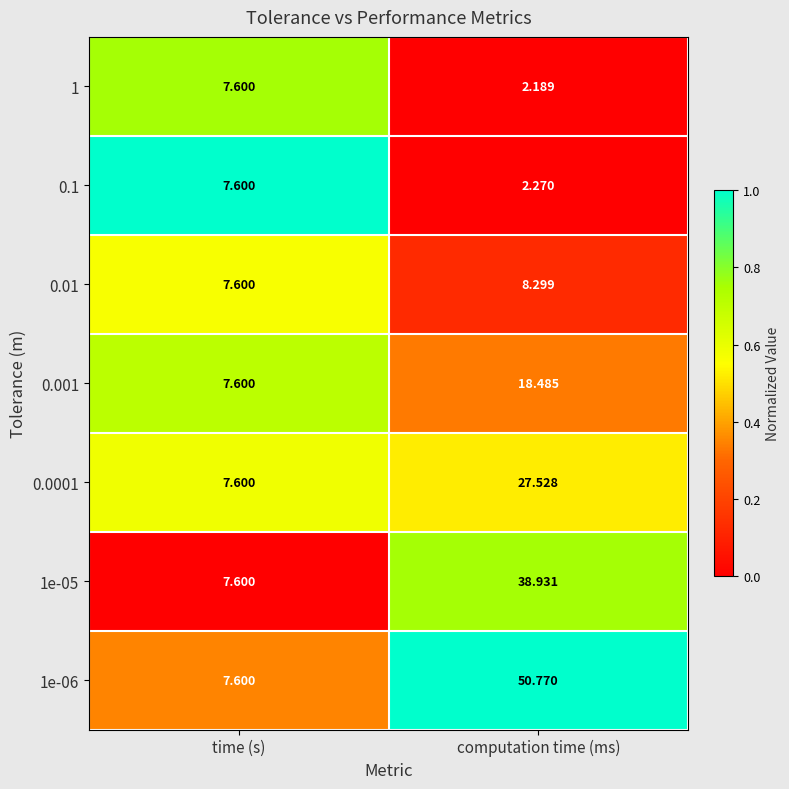

Which category has the highest value in the 1 series?

time (s)